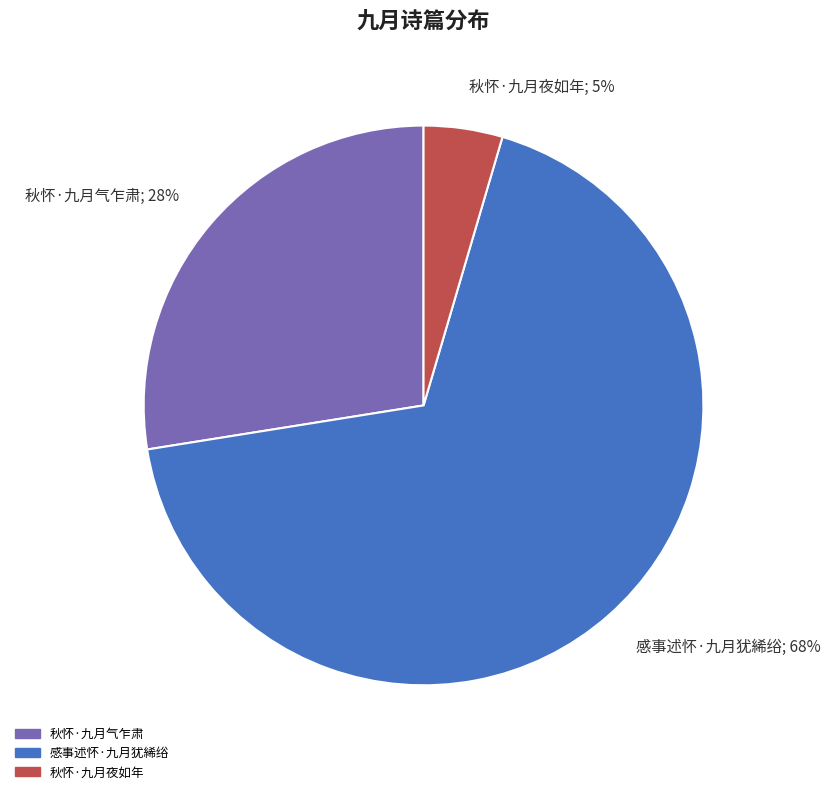

How many segments does this pie chart have?

3